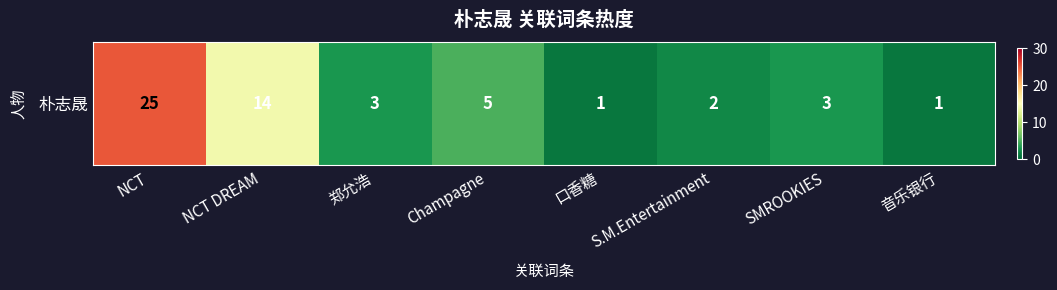

At which label is the value closest to 13?

NCT DREAM